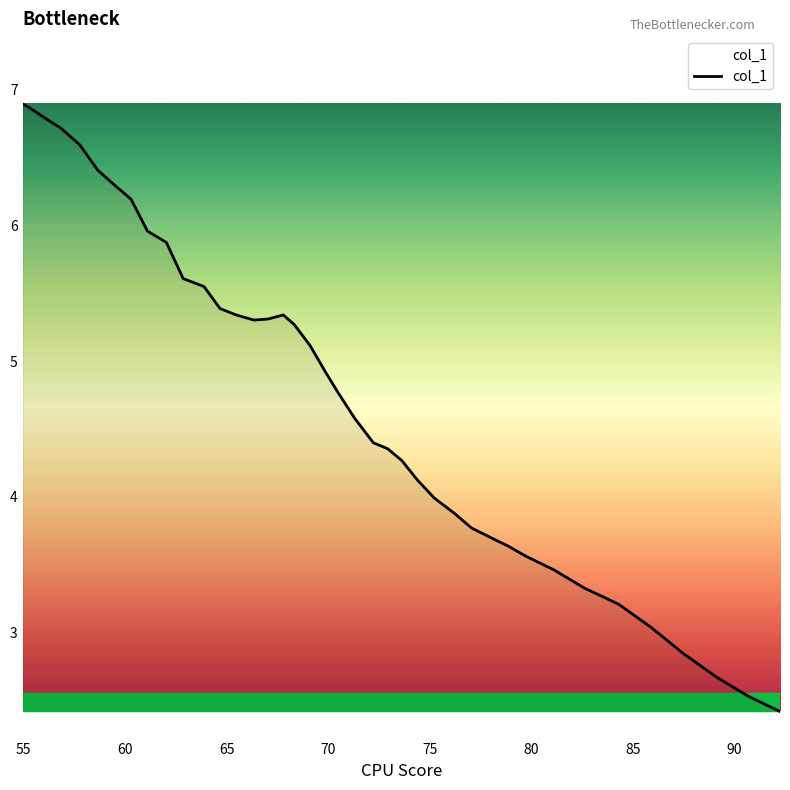

Reading left to right, list all the values displayed in this chart.

6.9	6.9	6.8	6.7	6.6	6.4	6.3	6.2	6.0	5.9	5.6	5.5	5.4	5.3	5.3	5.3	5.3	5.3	5.1	4.9	4.8	4.6	4.4	4.4	4.3	4.1	4.0	3.9	3.8	3.7	3.6	3.6	3.5	3.3	3.2	3.0	2.8	2.7	2.5	2.4